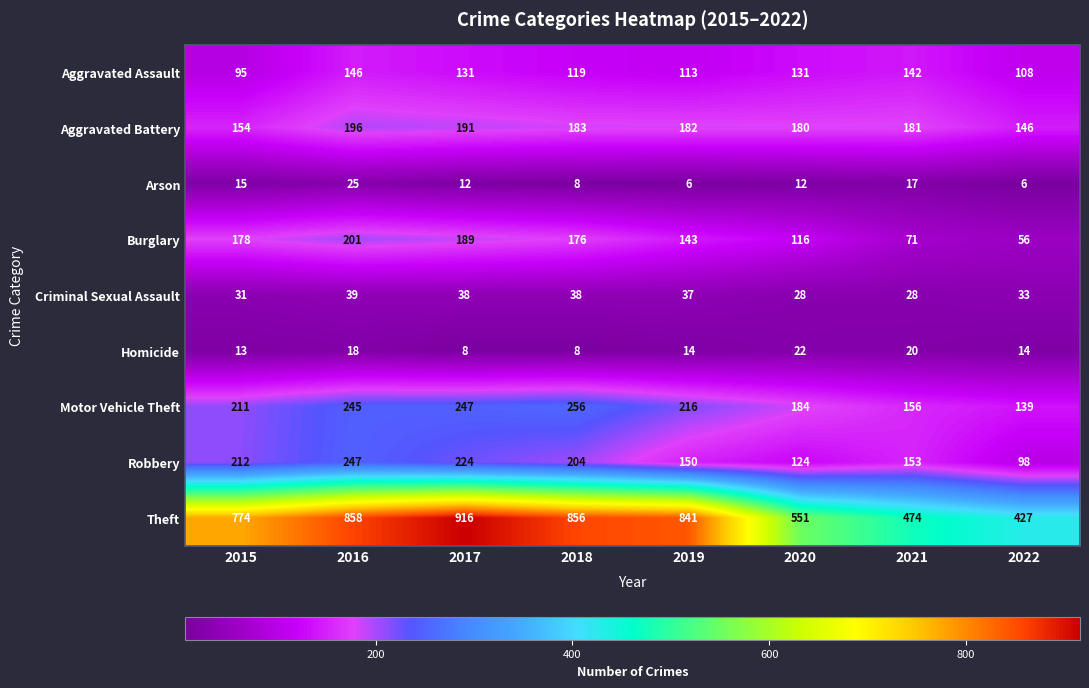

What is the minimum value shown in the chart?

6